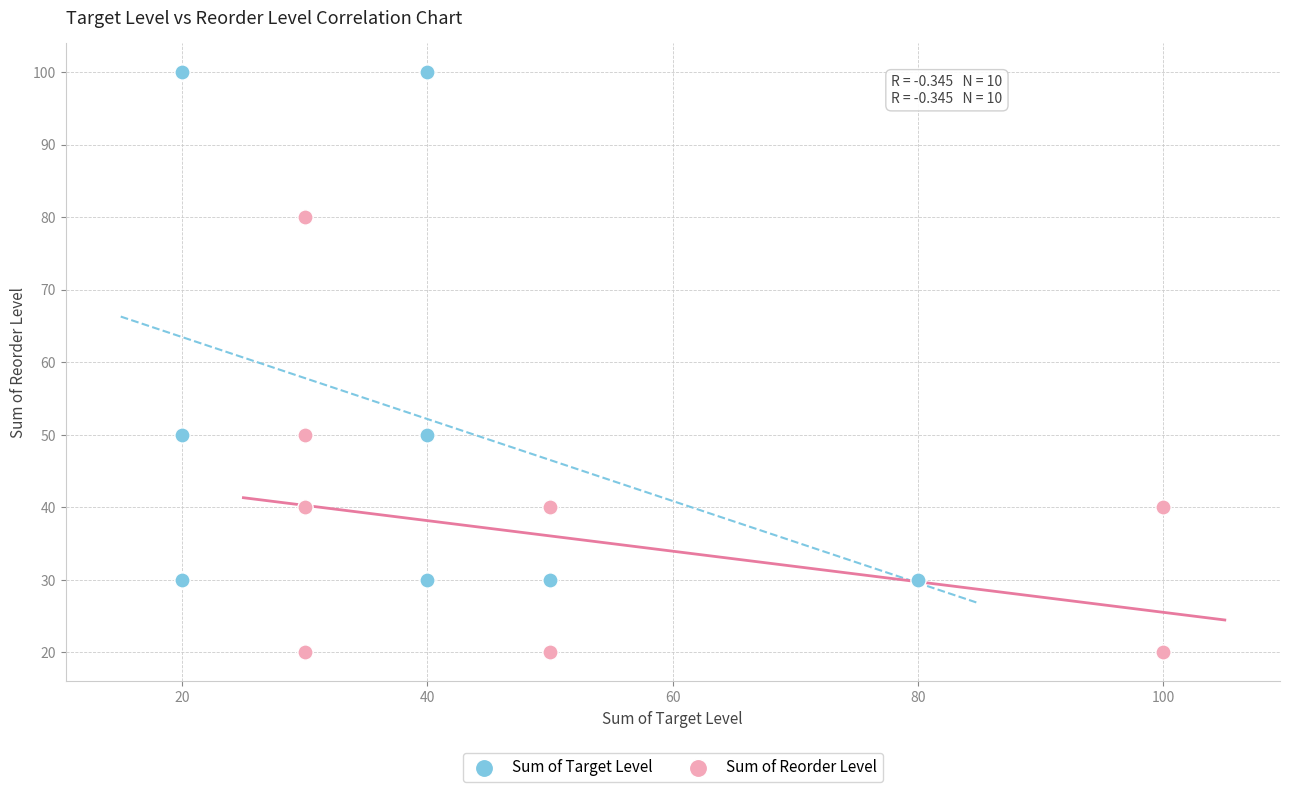

Which series has the widest spread of Y values?

Sum of Target Level